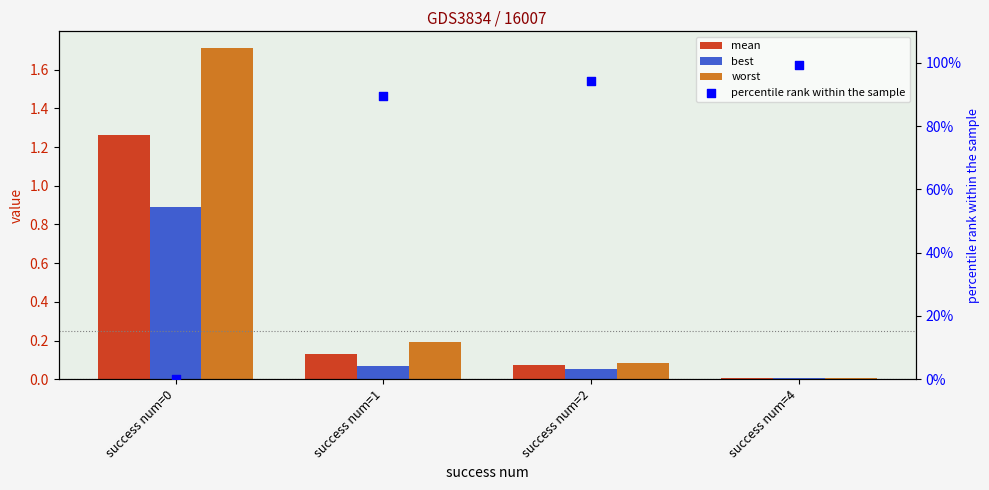

Which series contains the lowest Y value?

percentile rank within the sample